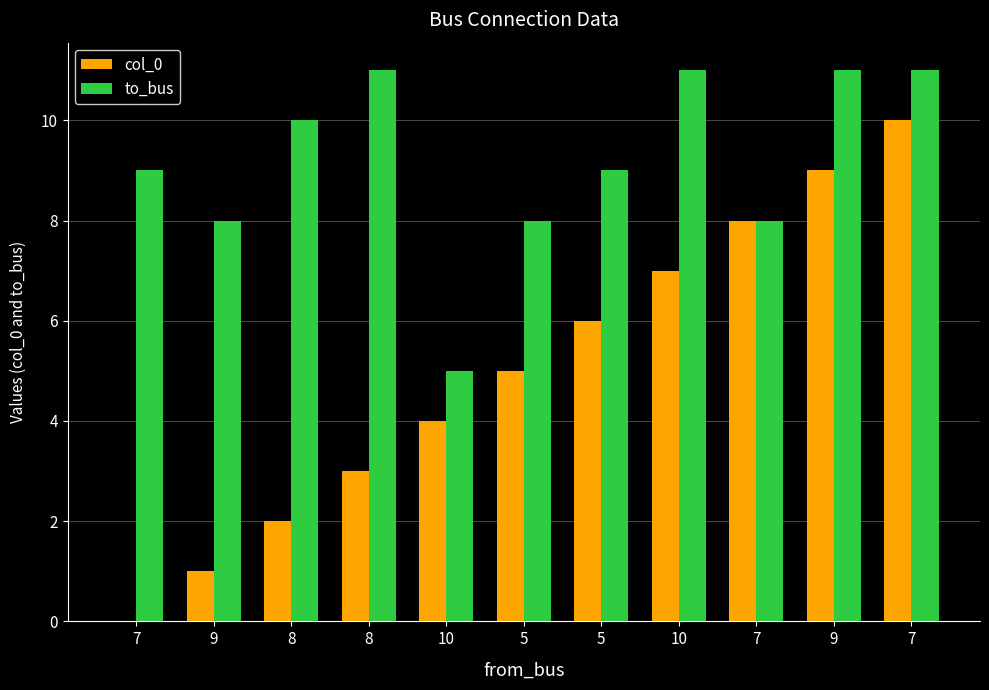

How many series are shown in this chart?

2